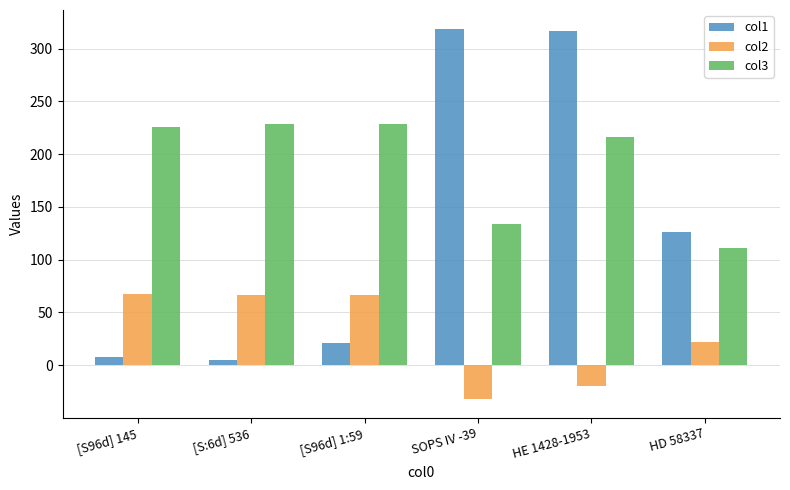

Where is col3 nearest to the value 169?

SOPS IV -39